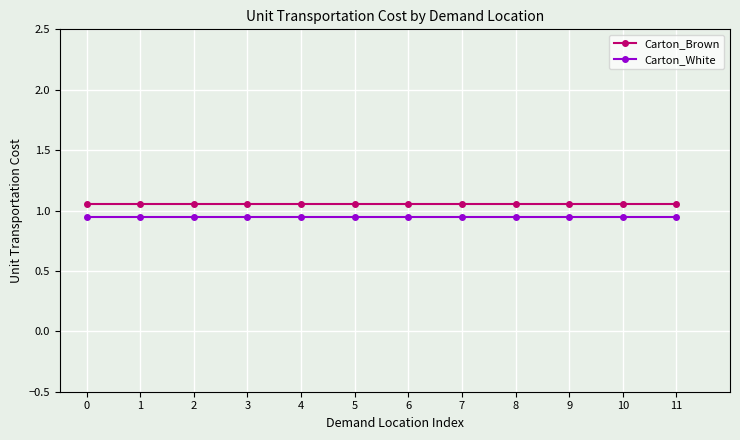

What is the value of the Carton_White point at the 3rd from the left?

0.9